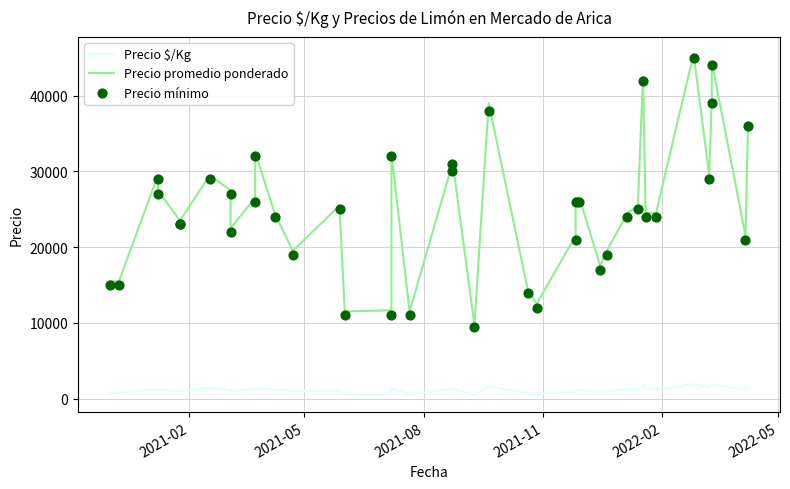

Which series has the largest Y range (max minus min)?

Precio promedio ponderado